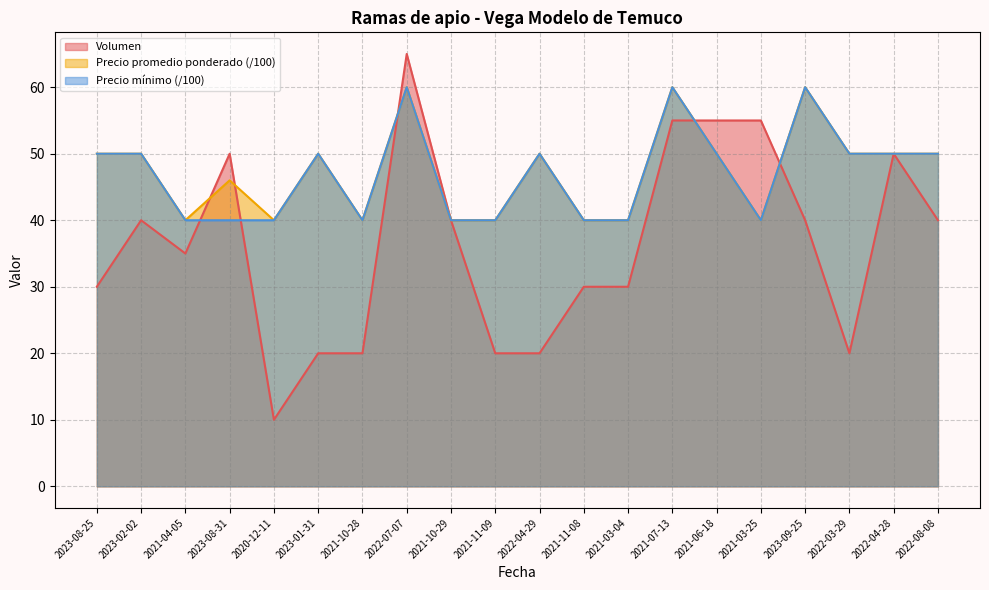

What position from the right is 2022-08-08?

1